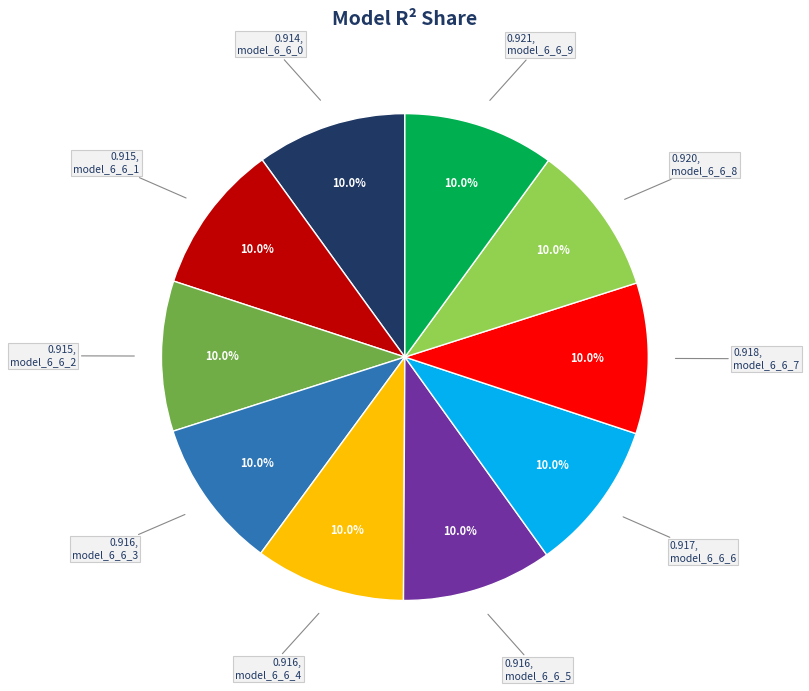

Is there a majority slice in this chart?

No